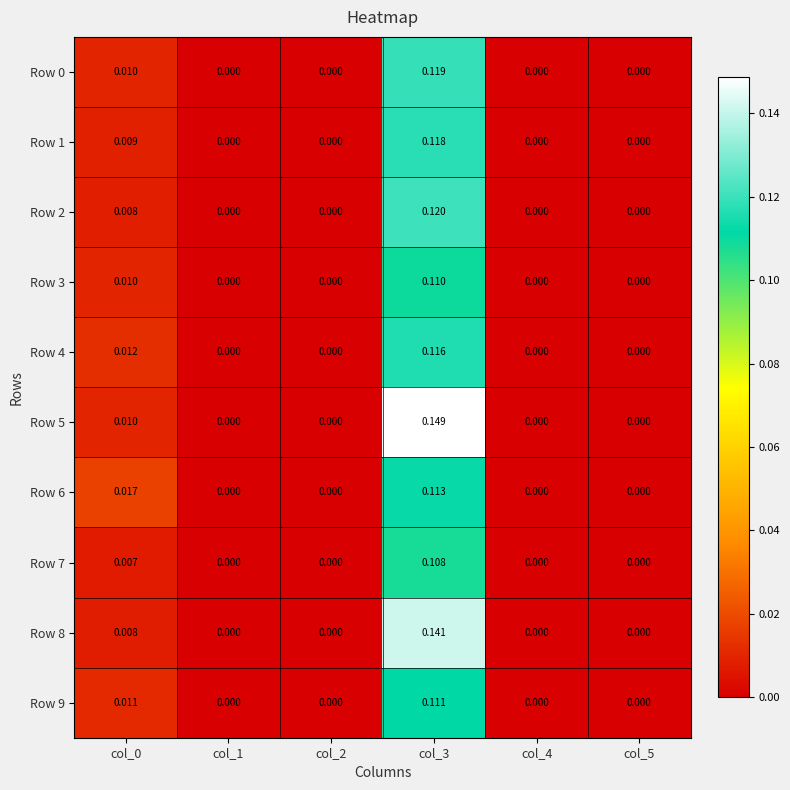

Is the value of Row 9 at col_0 greater than the value of Row 6 at col_0?

No